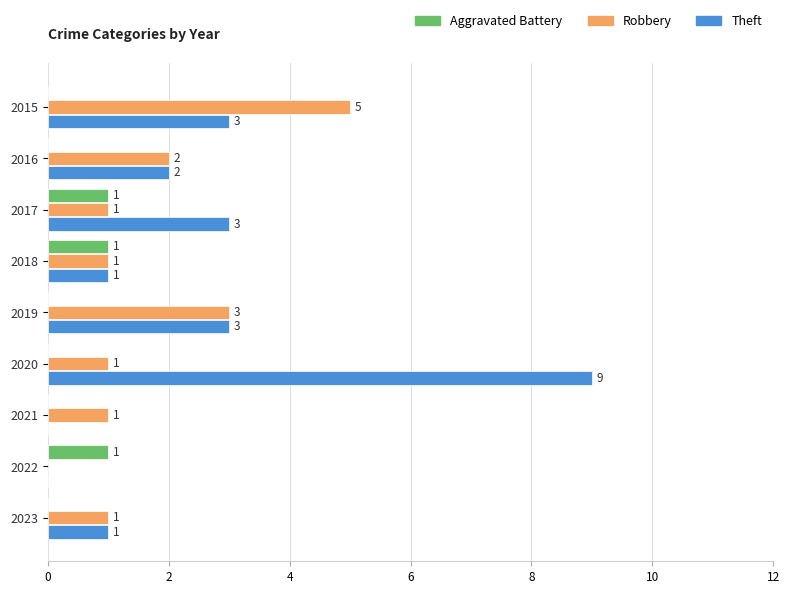

Which series has the largest total across all categories?

Theft